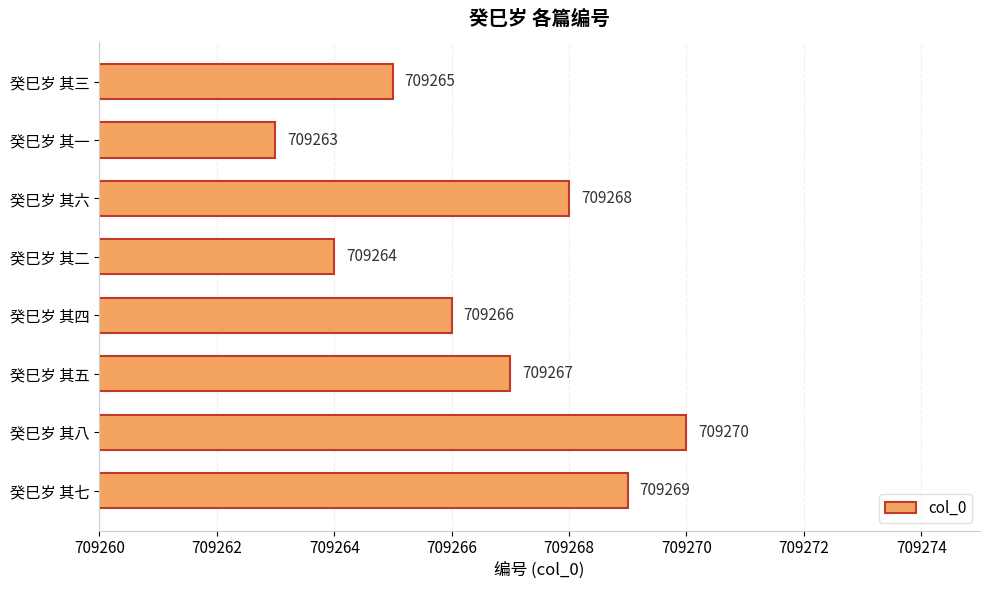

What is the sum of all values?

5674132